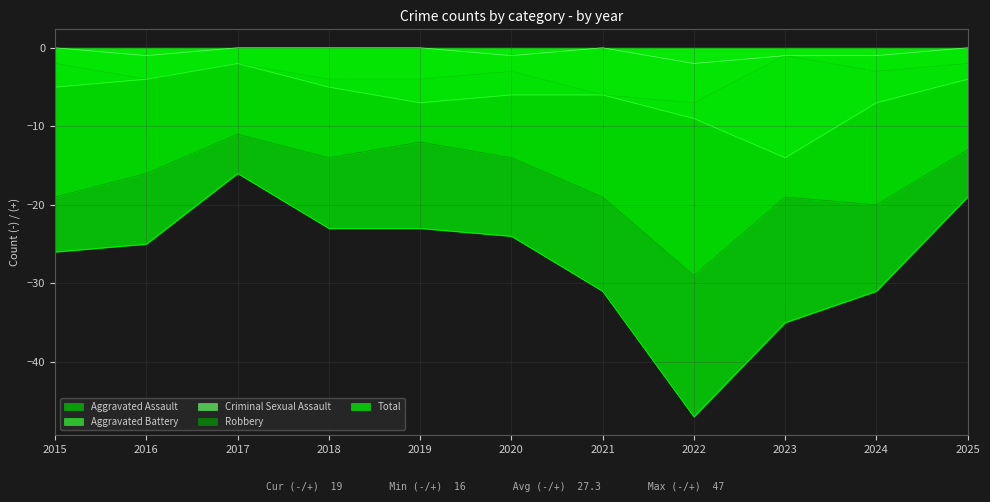

Which series has the widest spread of values?

Total